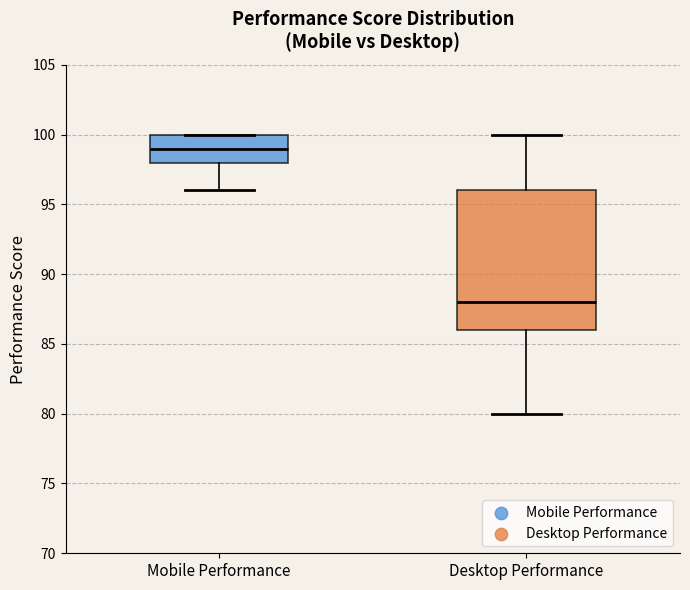

Where is the upper edge of the box for Desktop Performance on the y-axis? The values are not printed on the chart, so give them approximately, as read against the axis.

96